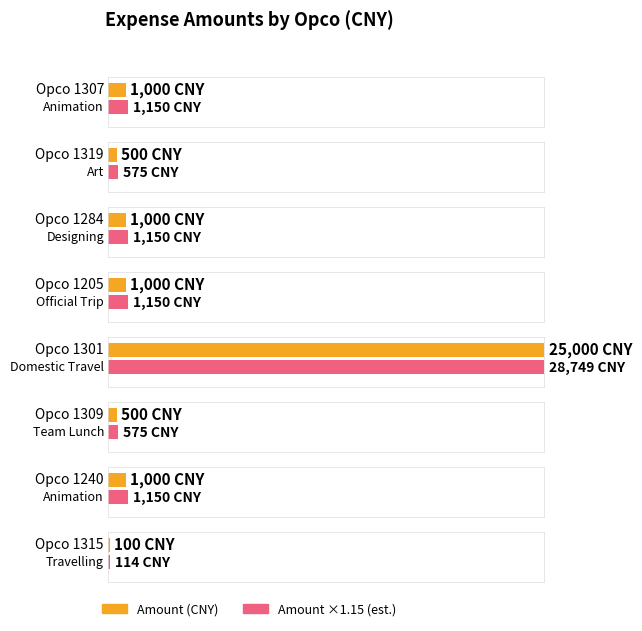

What is the smallest value displayed?

100